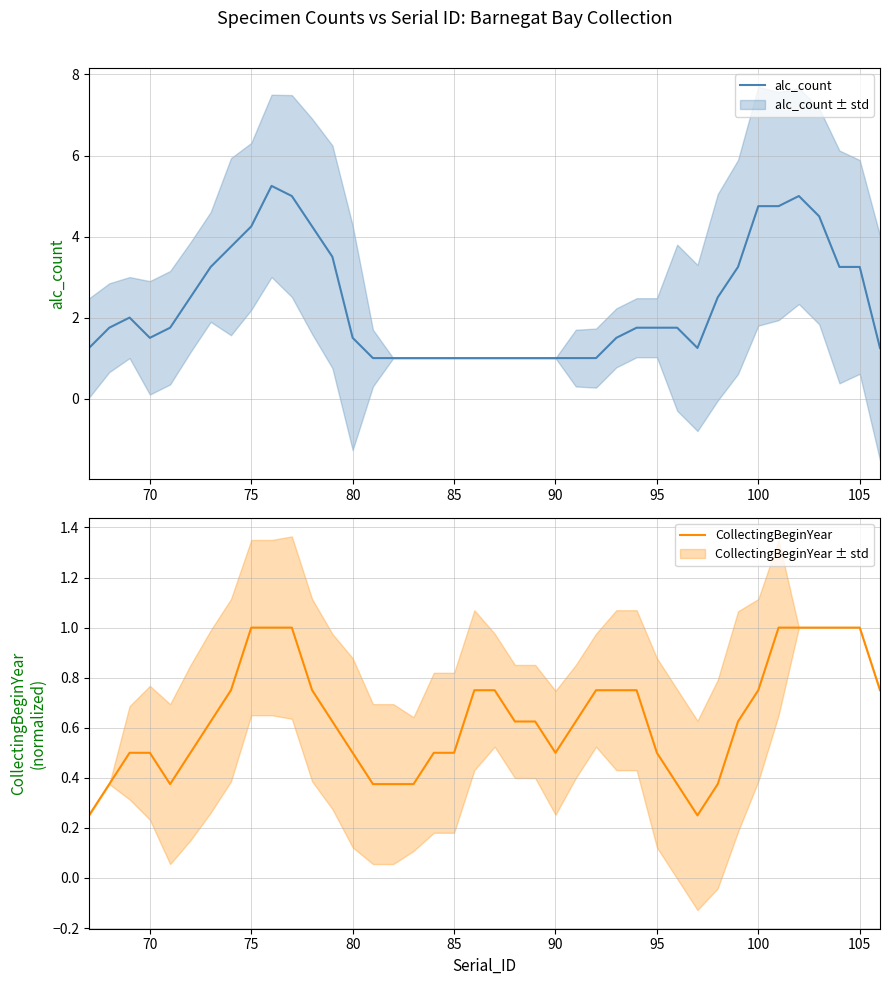

Reading left to right, what are all the values shown in this chart?

alc_count: 1.2	1.8	2.0	1.5	1.8	2.5	3.2	3.8	4.2	5.2	5.0	4.2	3.5	1.5	1.0	1.0	1.0	1.0	1.0	1.0	1.0	1.0	1.0	1.0	1.0	1.0	1.5	1.8	1.8	1.8	1.2	2.5	3.2	4.8	4.8	5.0	4.5	3.2	3.2	1.2
CollectingBeginYear: 0.2	0.4	0.5	0.5	0.4	0.5	0.6	0.8	1.0	1.0	1.0	0.8	0.6	0.5	0.4	0.4	0.4	0.5	0.5	0.8	0.8	0.6	0.6	0.5	0.6	0.8	0.8	0.8	0.5	0.4	0.2	0.4	0.6	0.8	1.0	1.0	1.0	1.0	1.0	0.8